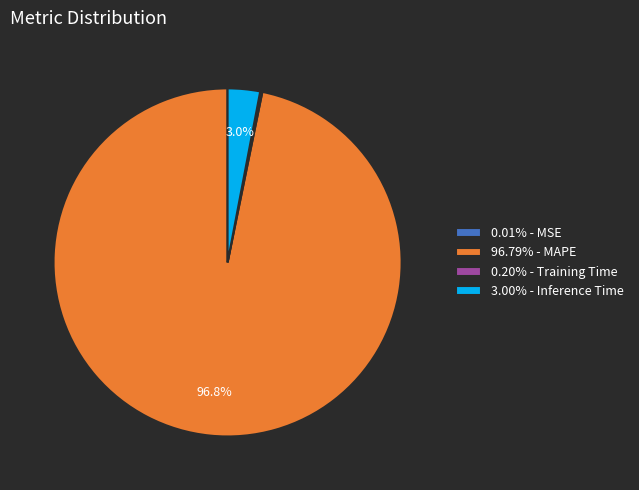

Is there any slice that represents more than half of the pie?

Yes